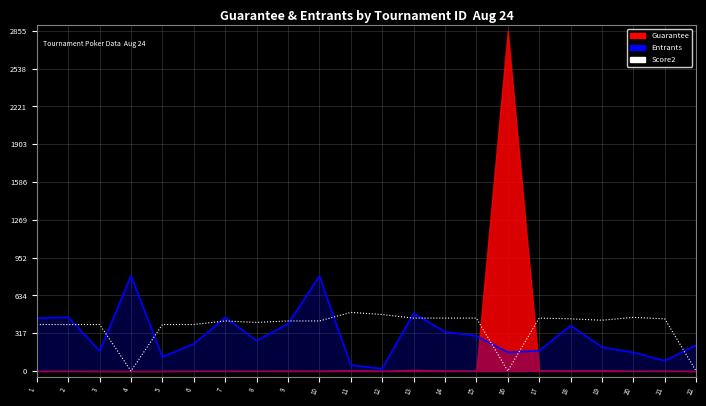

Which has a higher value, 19 or 14?

14